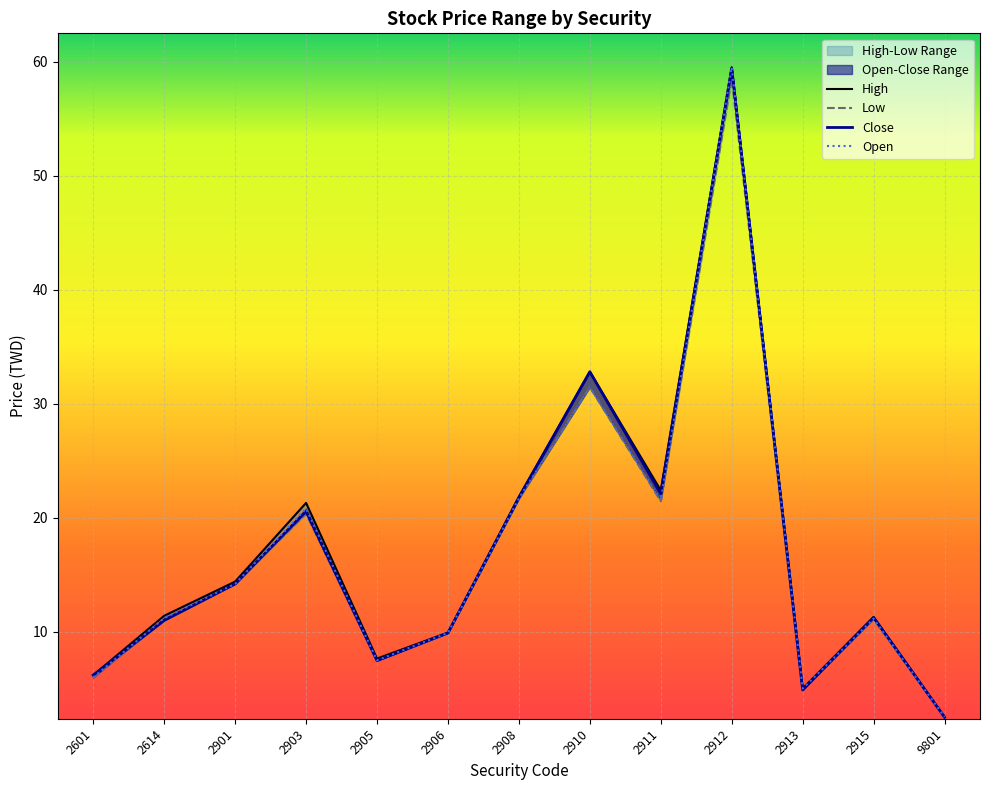

True or false: Low has a value of 24.5 at 2901.

False